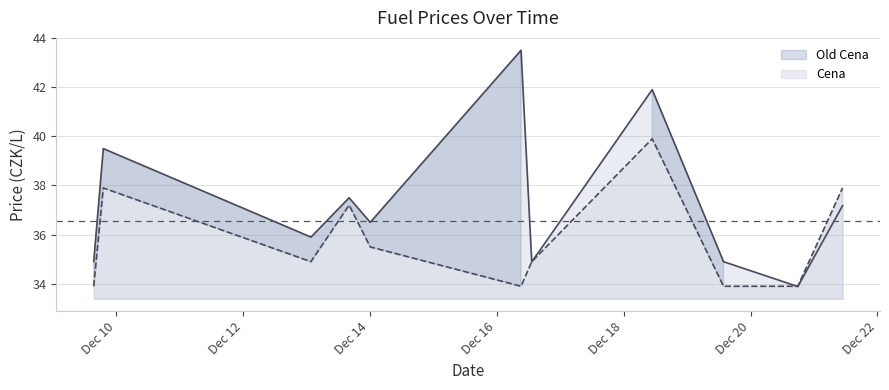

How many interior local peaks does the Old Cena series have?

4